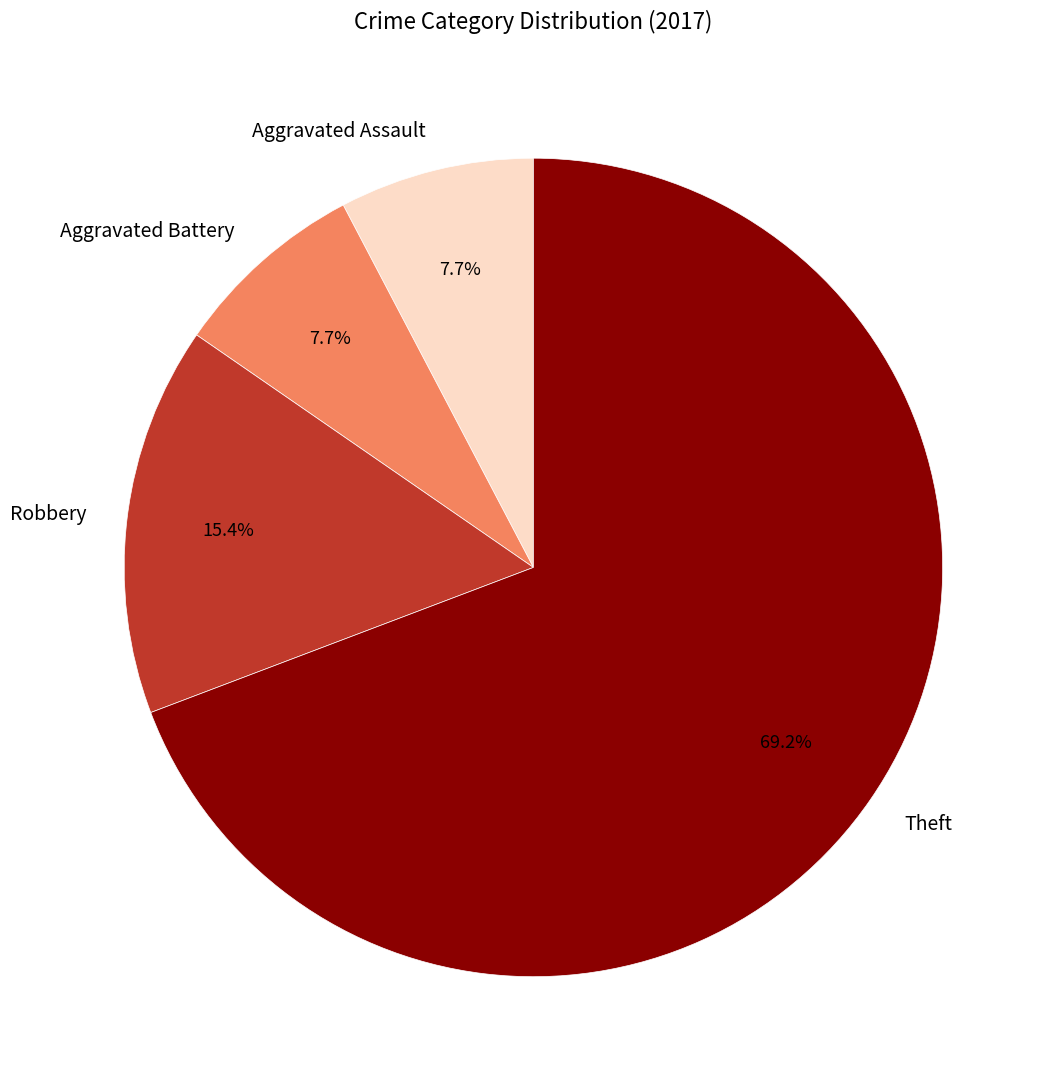

Approximately how many times larger is the value at Robbery compared to Theft?

0.2